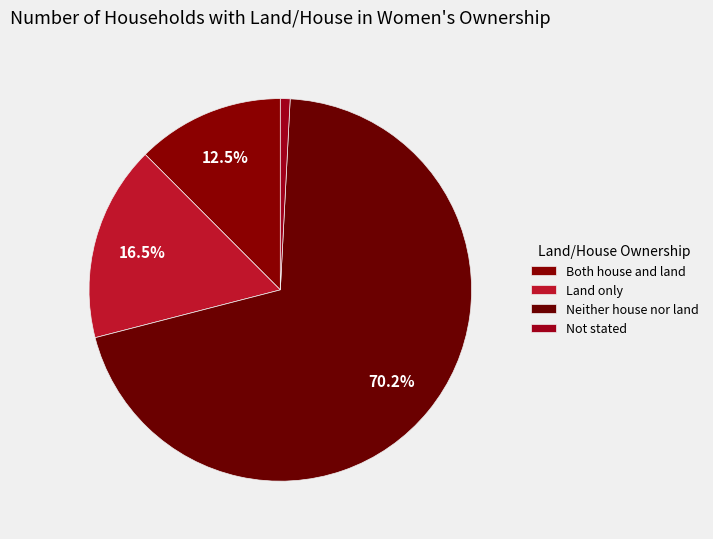

To the nearest percent, what portion does Not stated represent?

1%